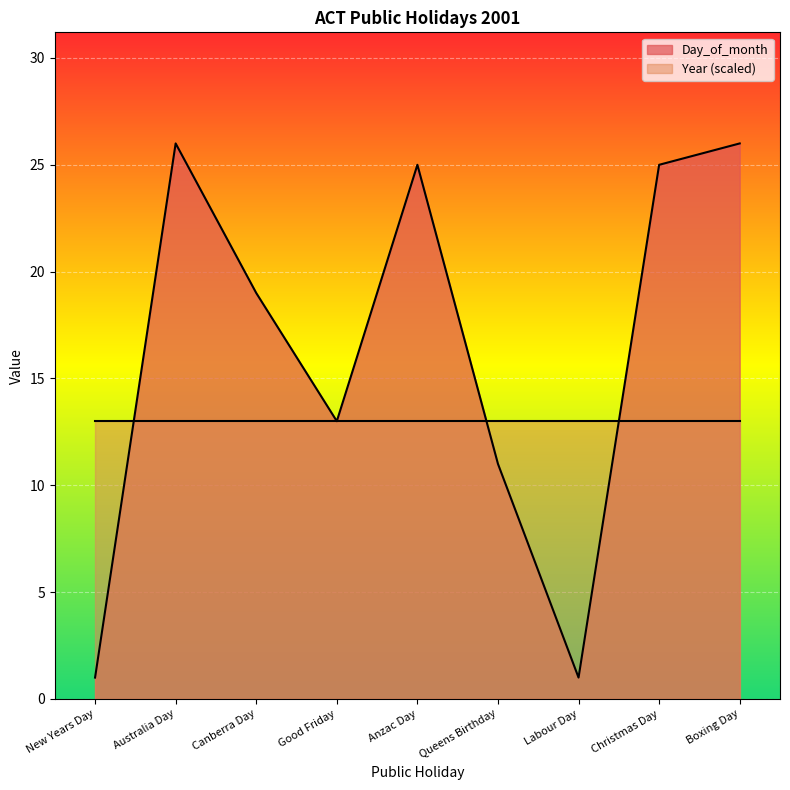

Is it true that the value at Labour Day is 1?

False